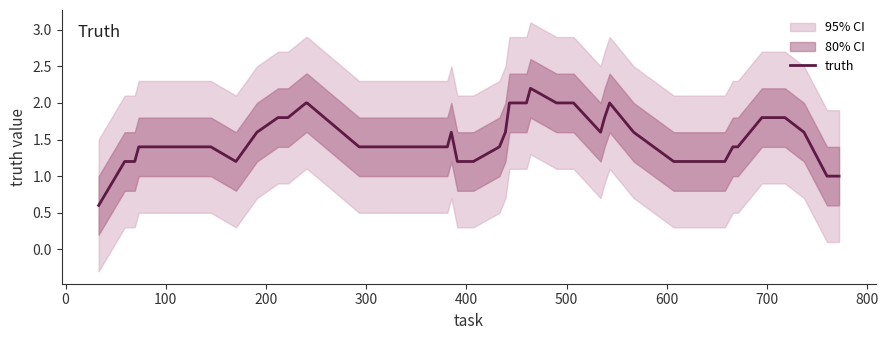

What is the maximum value for truth?

2.2